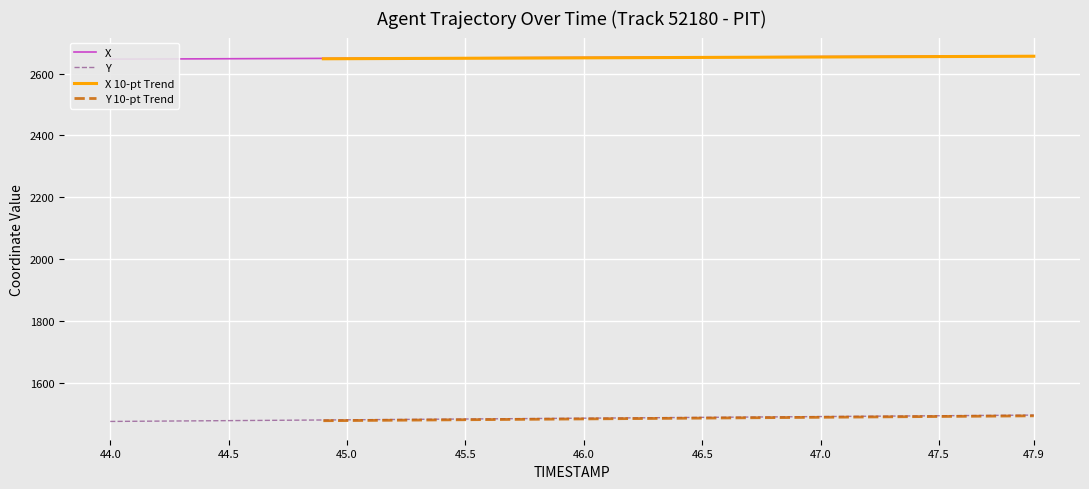

True or false: Y has a value of 1483.8 at 45.5.

True